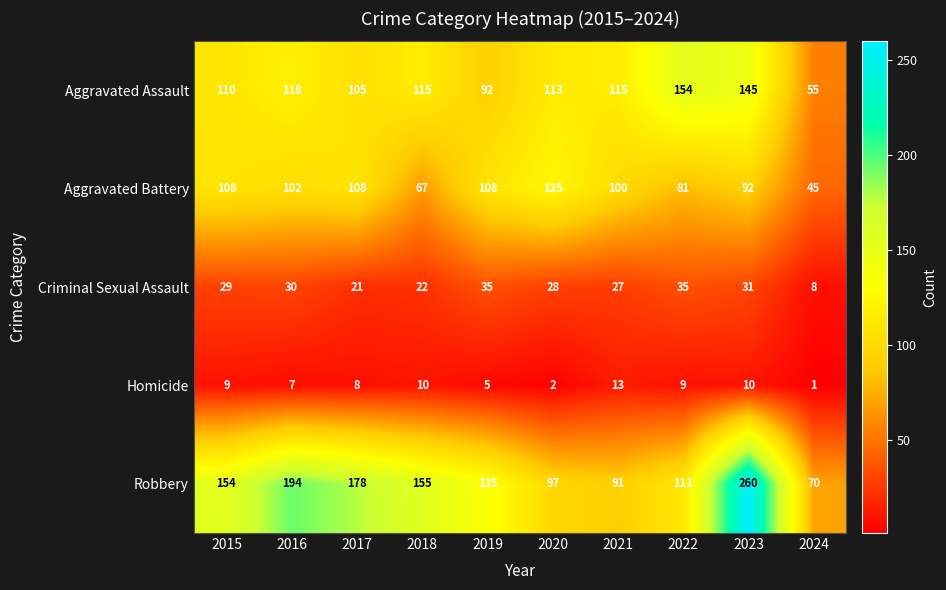

Which series changed the most between 2020 and 2022?

Aggravated Battery